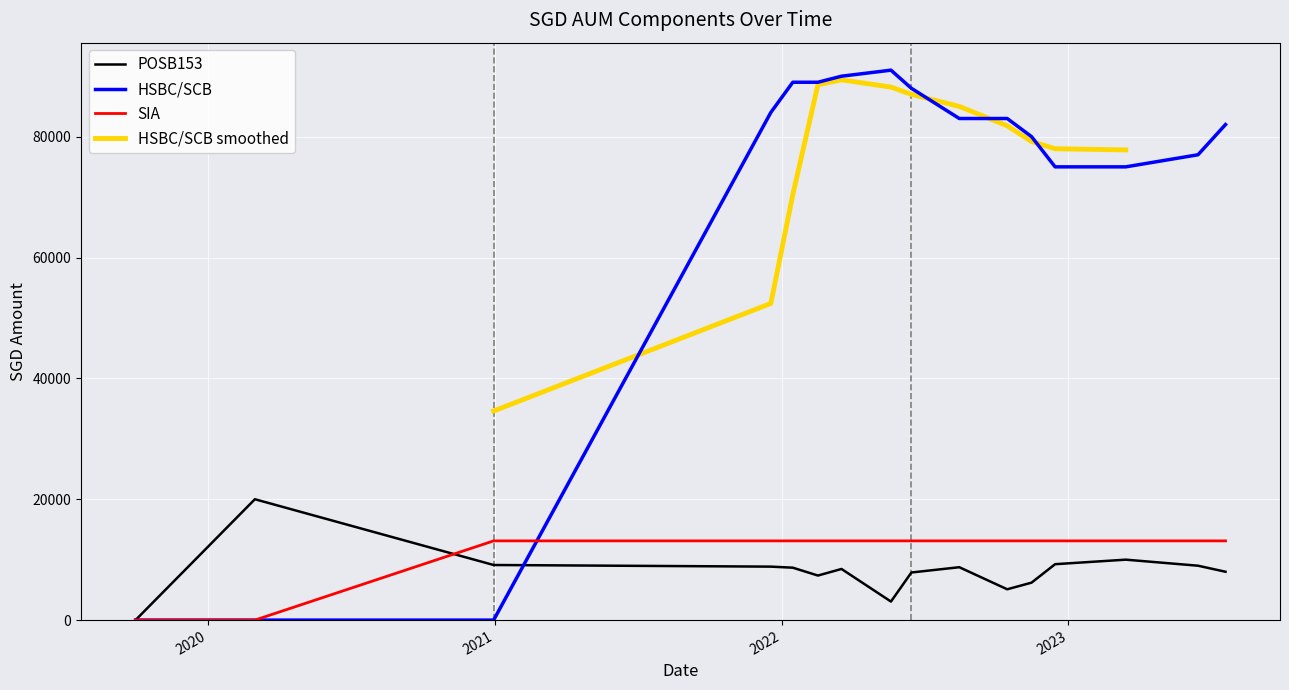

How many values in the HSBC/SCB series exceed 83000?

6